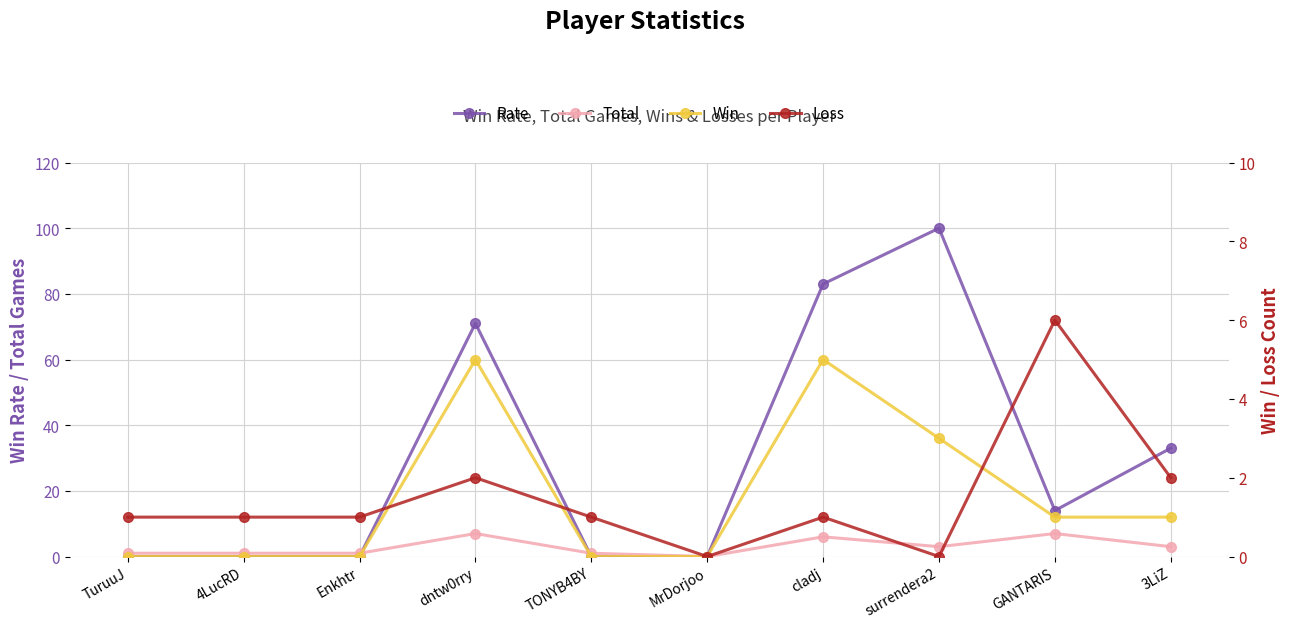

Count the Total values in the range 1 to 6.

7